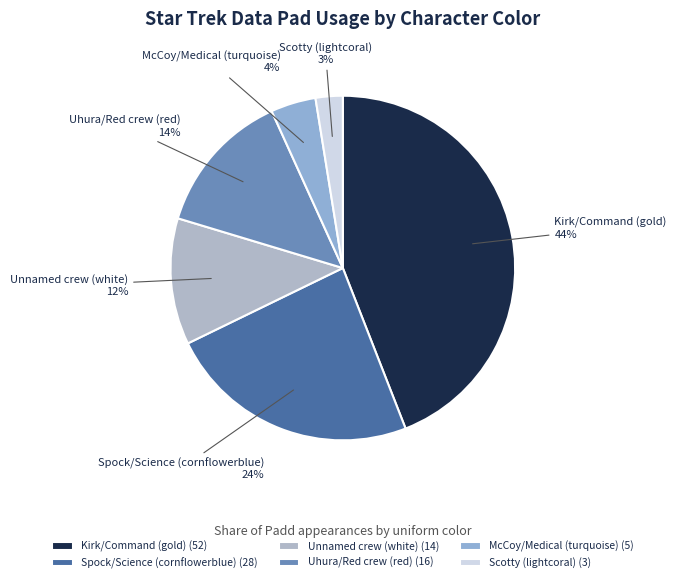

Which has a higher value, Unnamed crew (white) or Scotty (lightcoral)?

Unnamed crew (white)